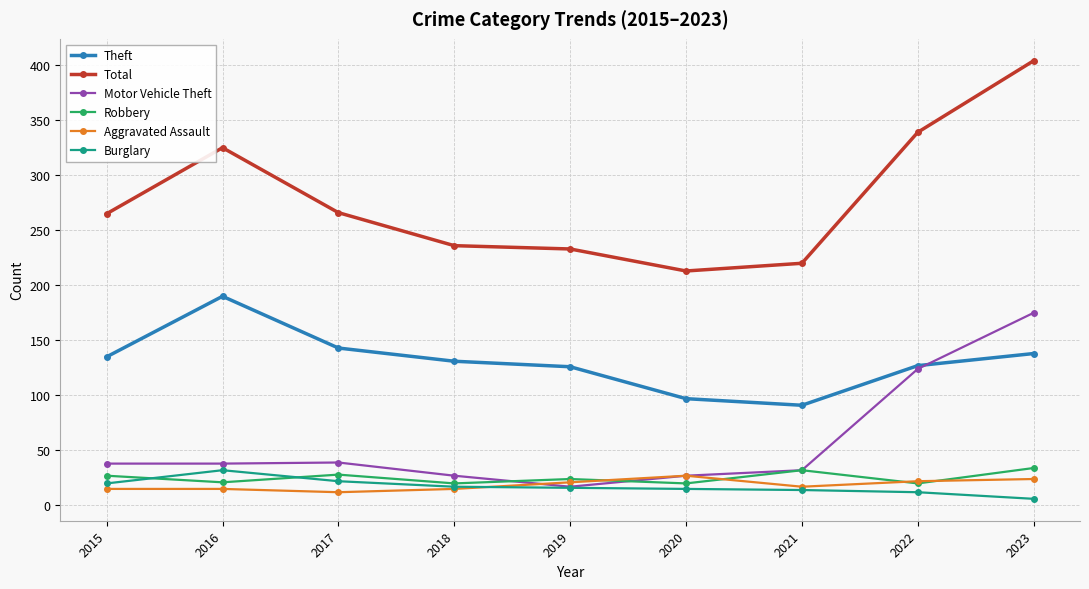

What is the sum of all Aggravated Assault values?

168